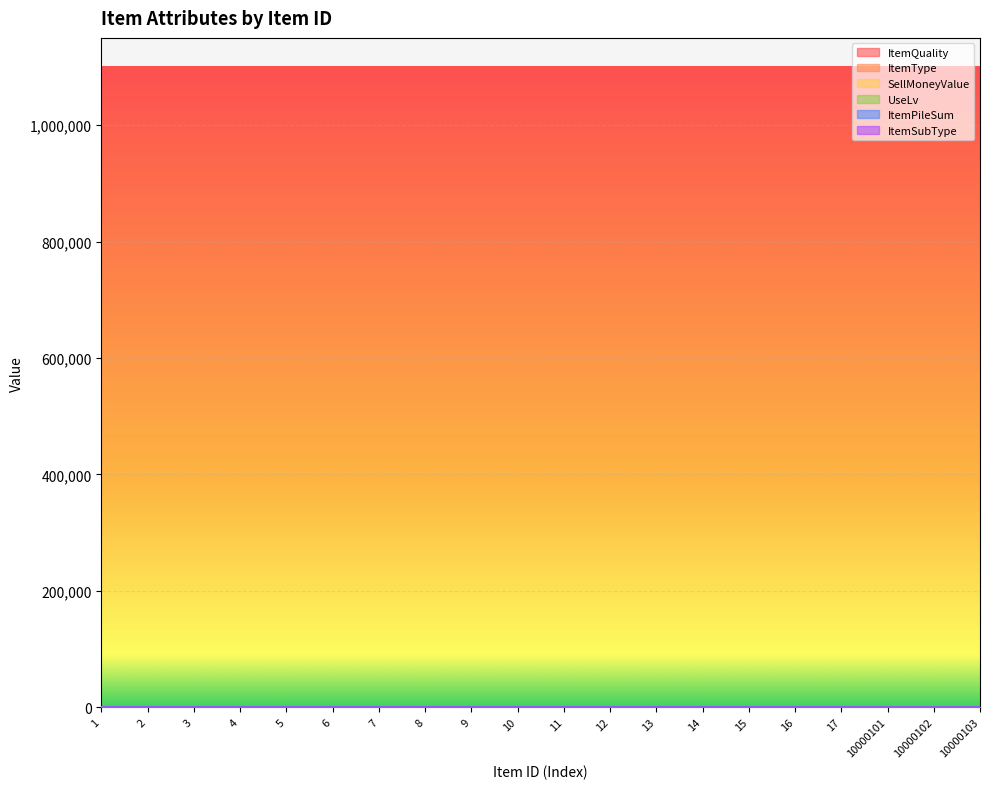

What is the difference between the highest and lowest values at 7?

160.0